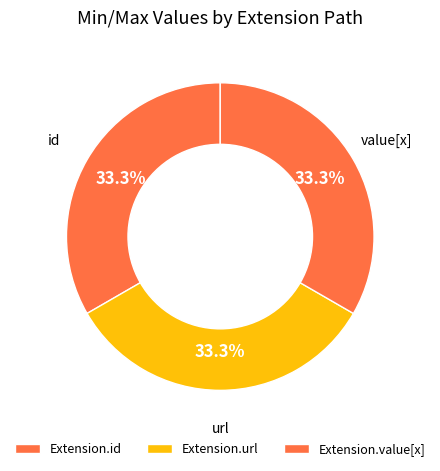

To the nearest percent, what is the difference between the Extension.url and Extension.value[x] slice percentages?

0%